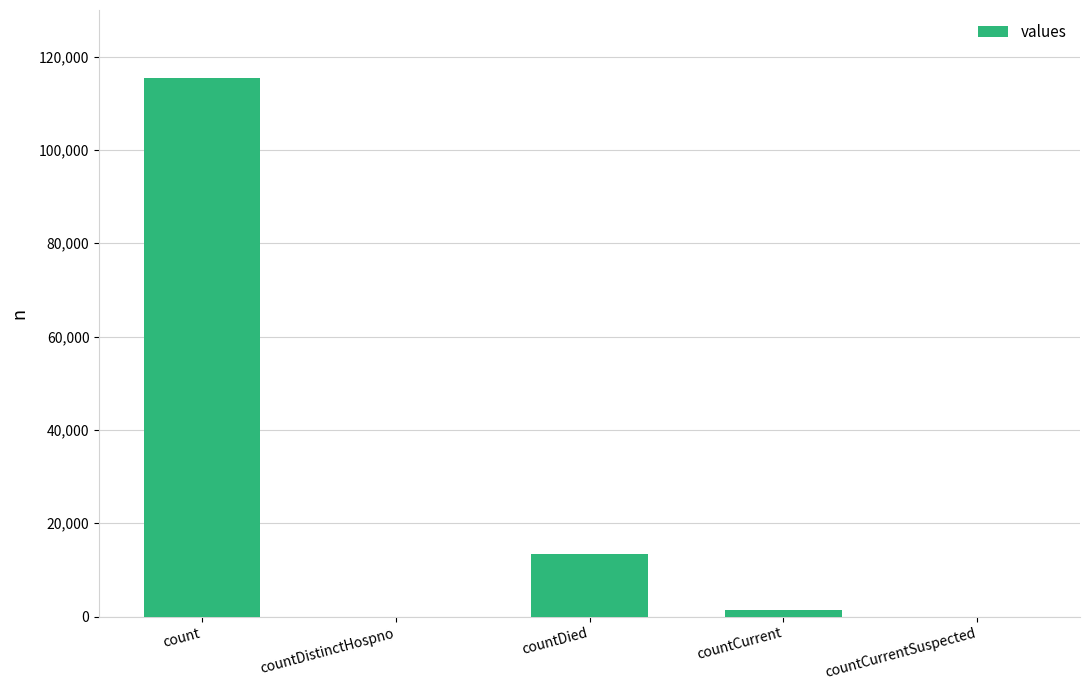

What is the sum of all values?

130105